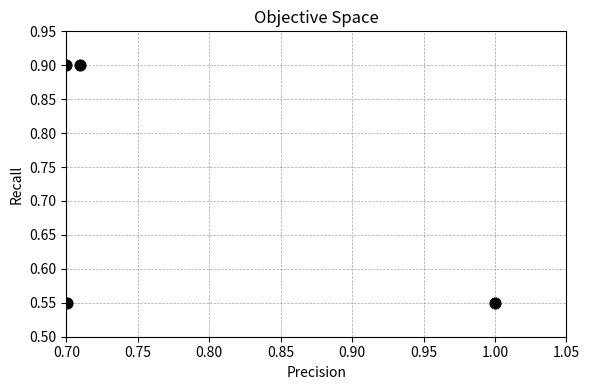

What is the range of X values (max minus min)?

0.3